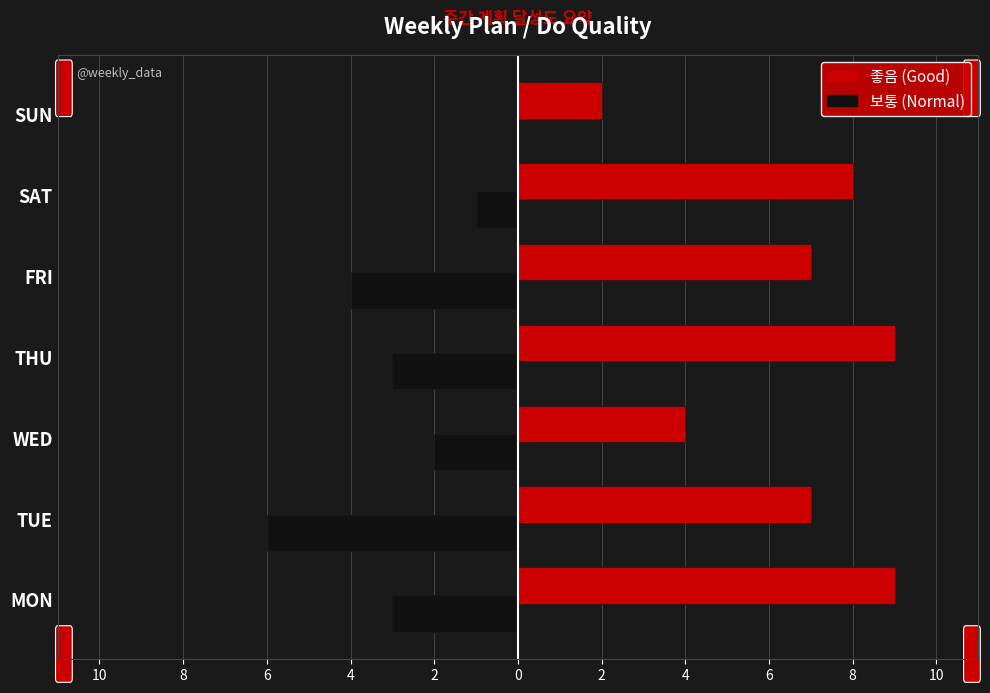

How many groups of bars are there?

7